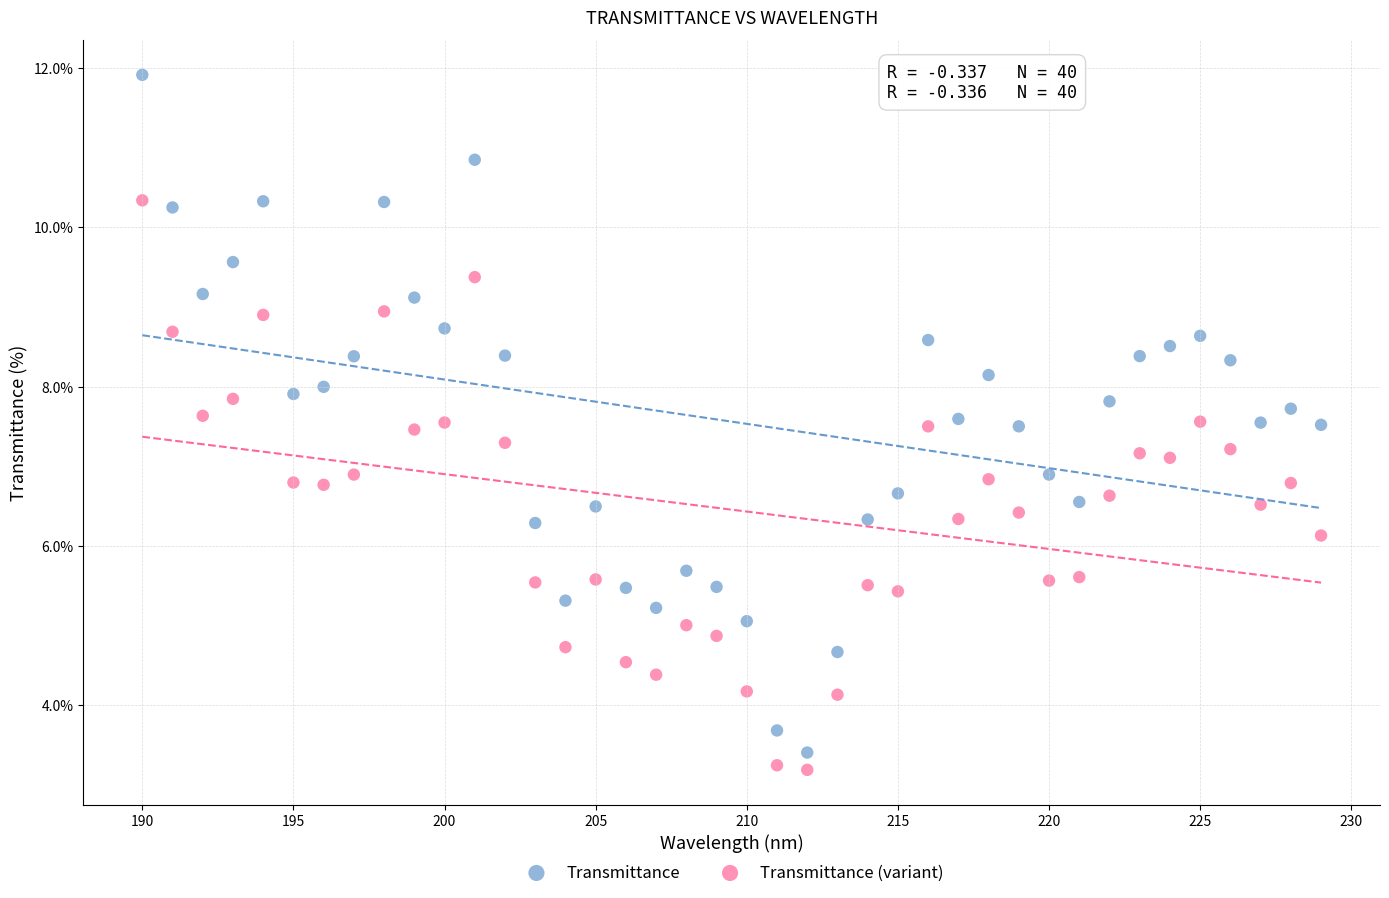

Which series reaches the maximum Y coordinate?

Transmittance